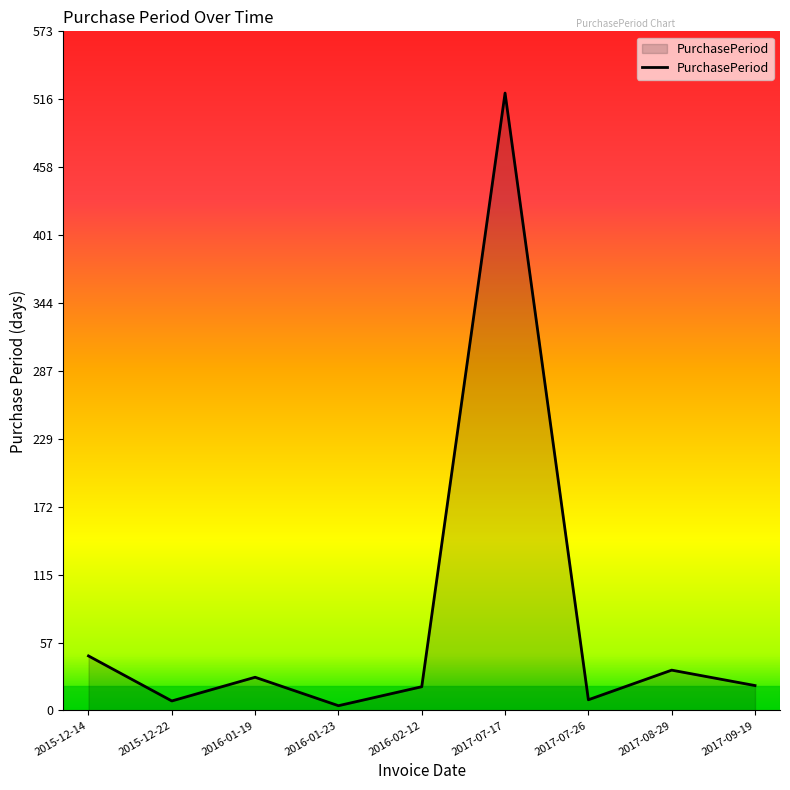

What is the difference between the second highest and minimum values?

42